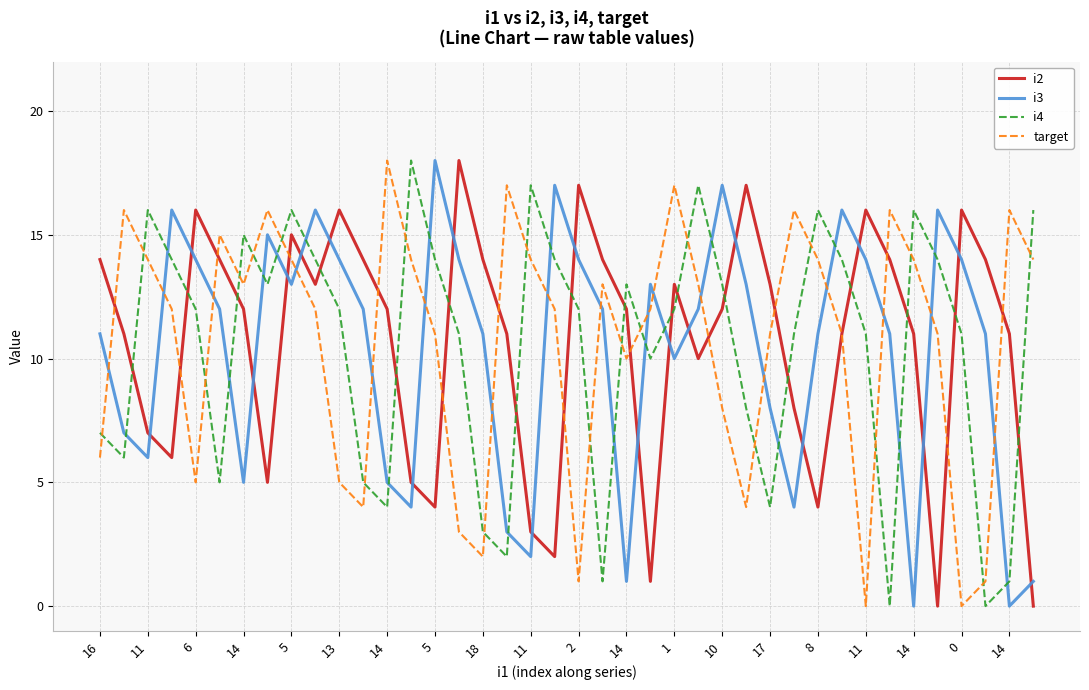

True or false: i4 and i2 cross at least once.

True